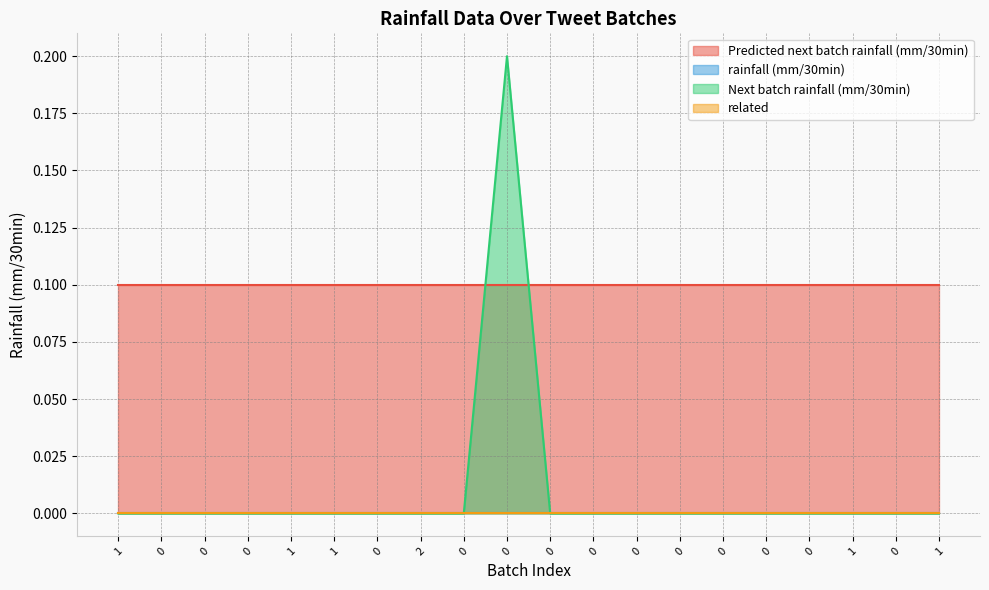

What is the difference between the highest and lowest values at 0?

0.1